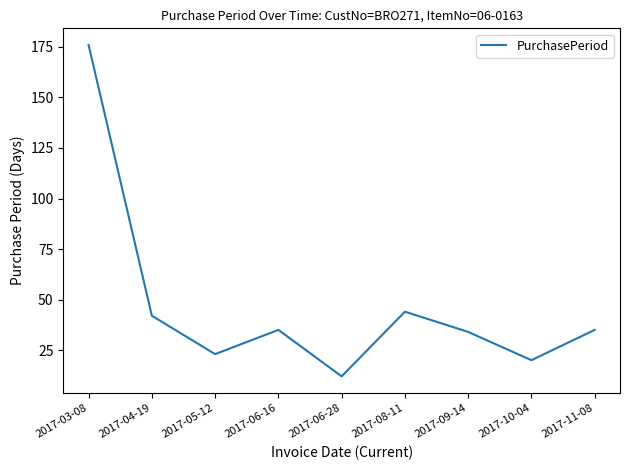

Reading left to right, extract all data points from this chart.

176	42	23	35	12	44	34	20	35